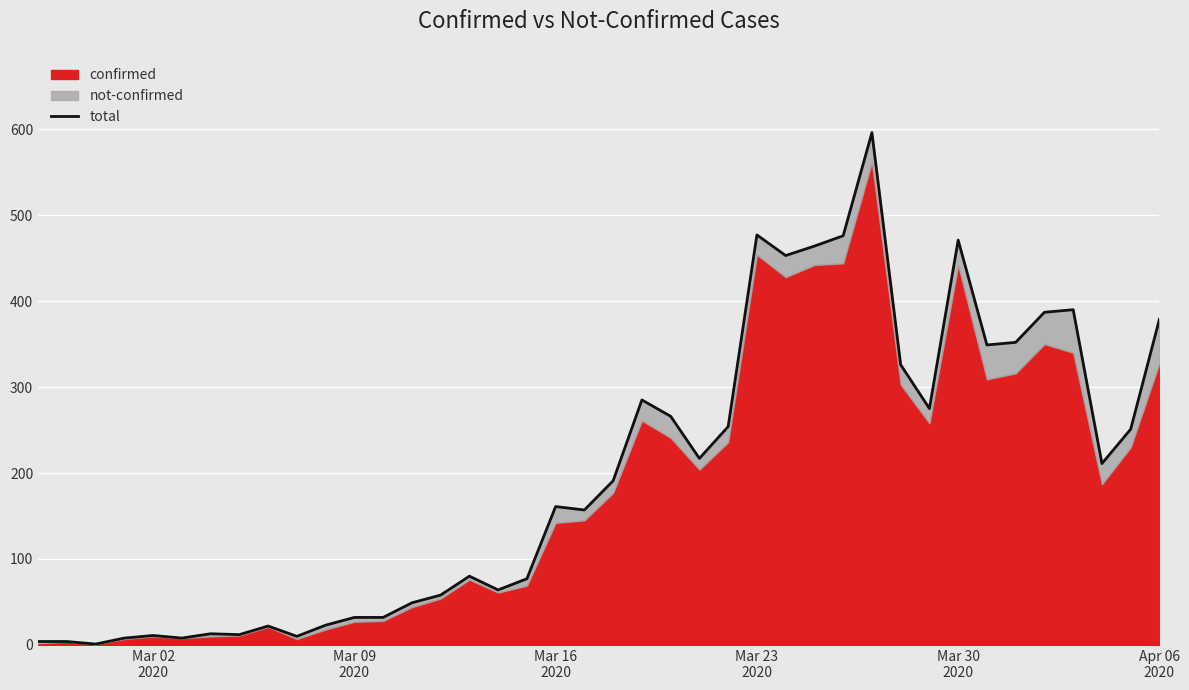

Is it true that the value at 38 is 52?

False